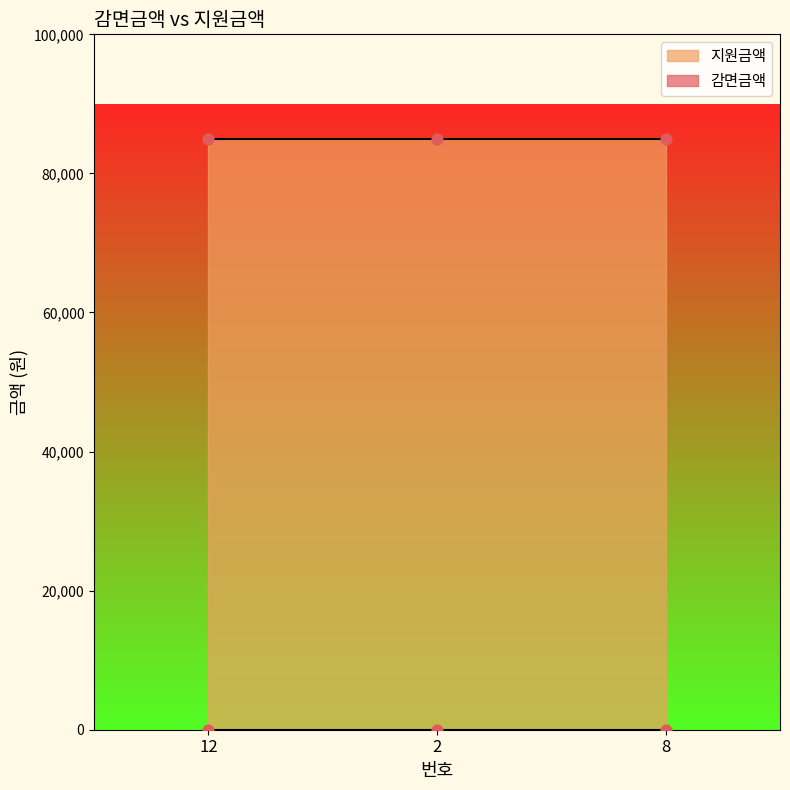

What are all the series names shown in the legend?

감면금액, 지원금액